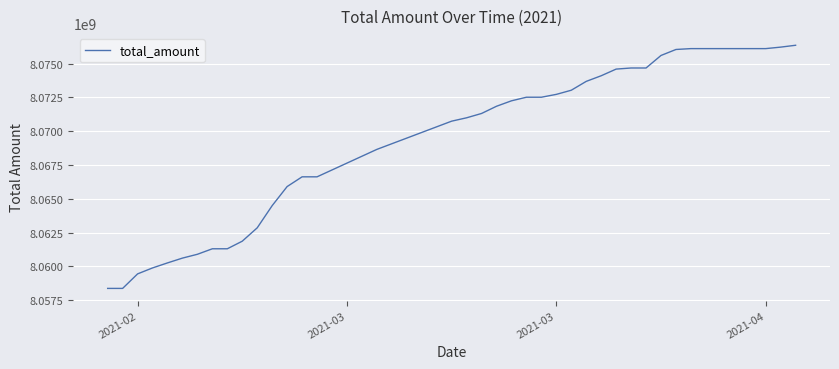

What is the minimum value shown in the chart?

8058363480